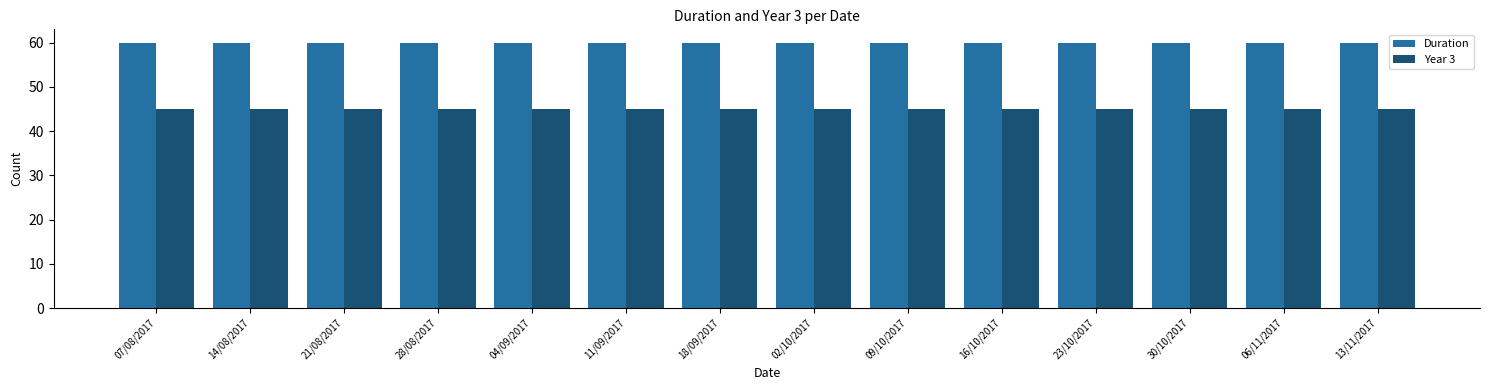

What is the sum of all Year 3 values?

630